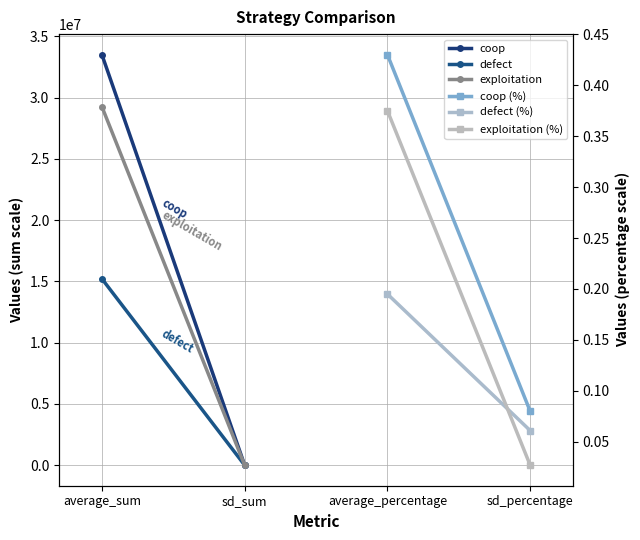

What is the label of the 1st point from the left?

average_sum